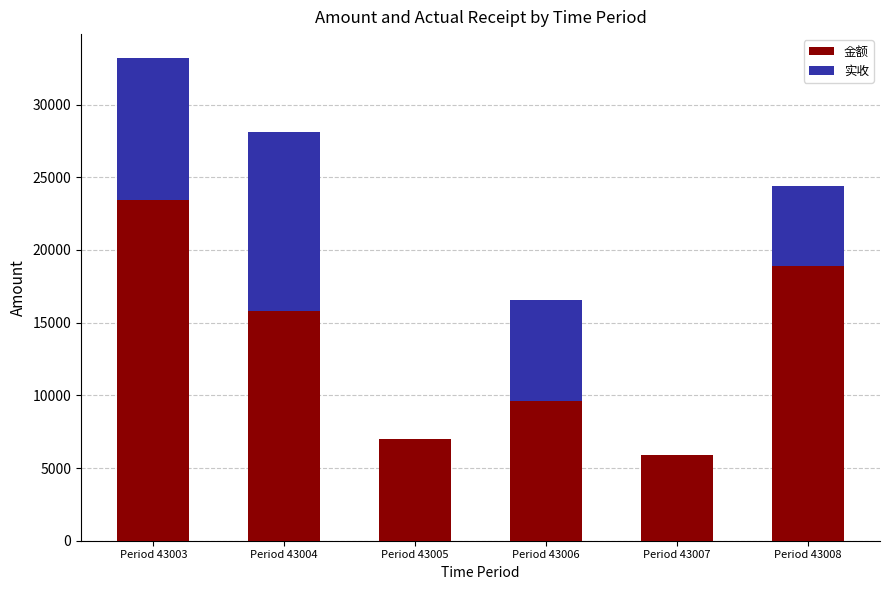

Are the bars horizontal?

No